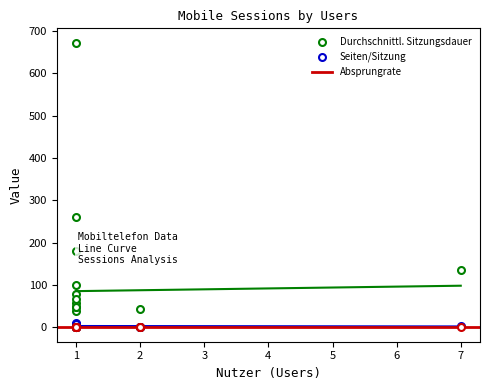

At 7, list the series in order from largest to smallest.

Durchschnittl. Sitzungsdauer, Seiten/Sitzung, Absprungrate